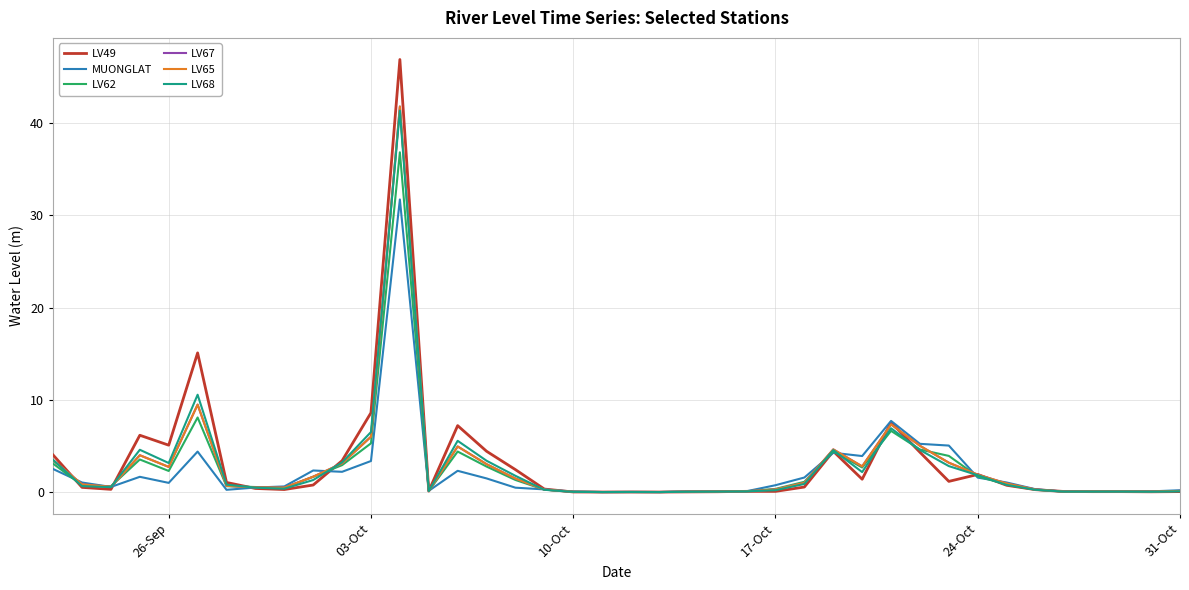

Is this an area chart (filled region under the line)?

No